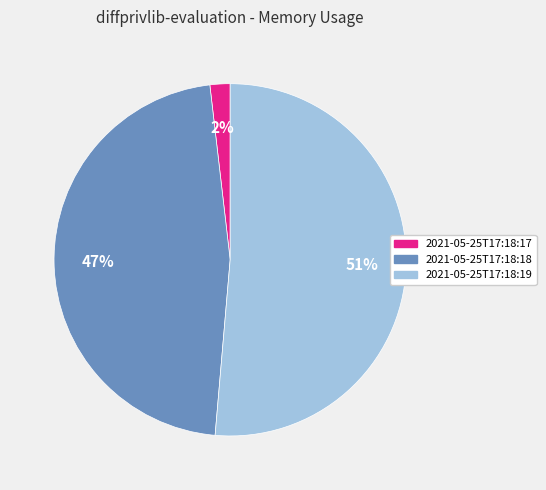

To the nearest percent, what percentage of the pie is 2021-05-25T17:18:17?

2%